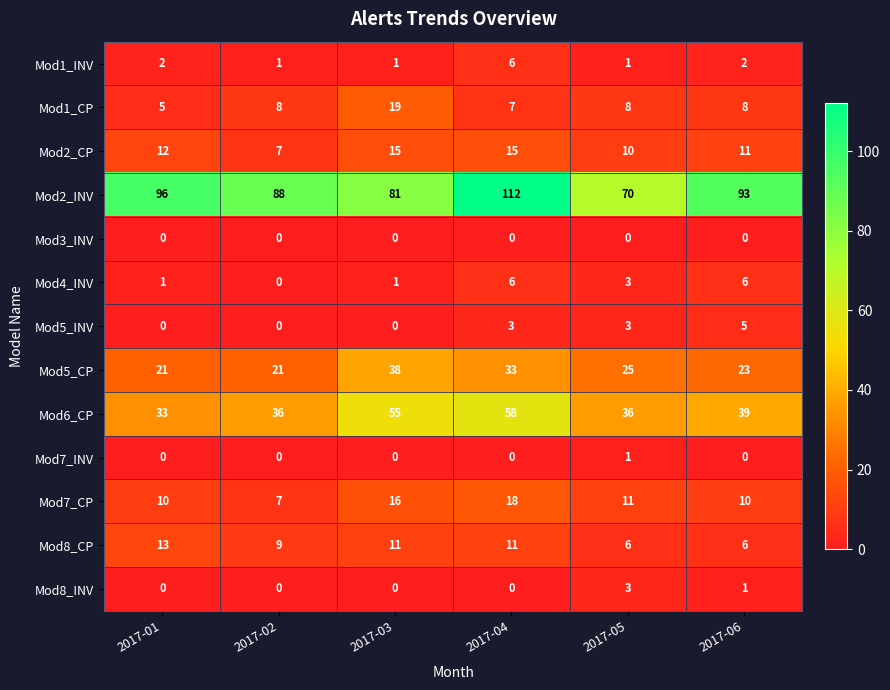

The Mod4_INV series shows -3 at 2017-02. True or false?

False